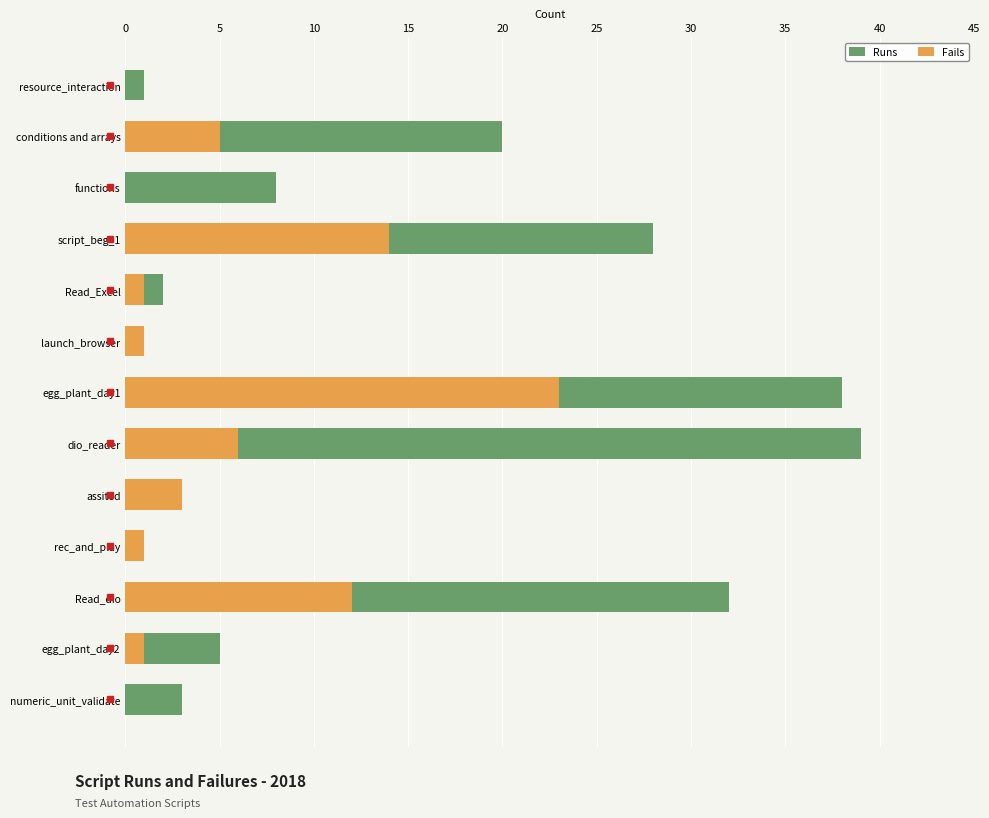

Rank the series at resource_interaction from lowest to highest value.

Fails, Runs